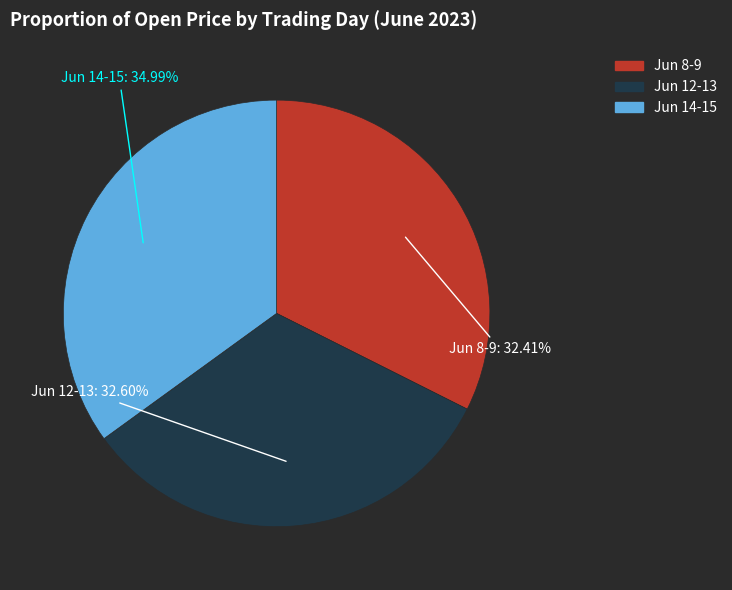

Does any single category account for the majority?

No